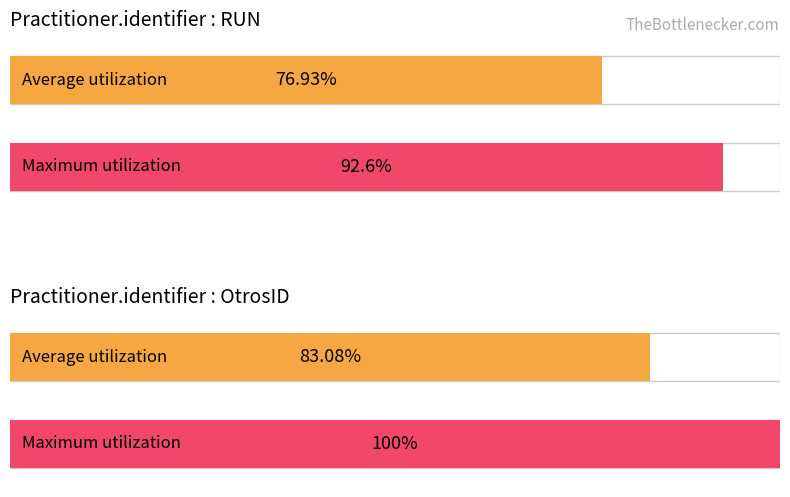

What position from the left is Practitioner.identifier:OtrosID?

2